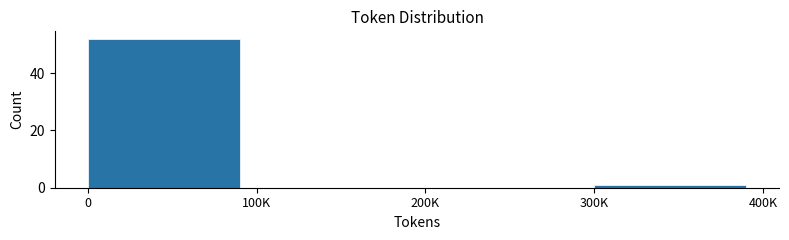

Reading right to left, what are all the values shown in this chart?

300K=1	200K=0	100K=0	0=52